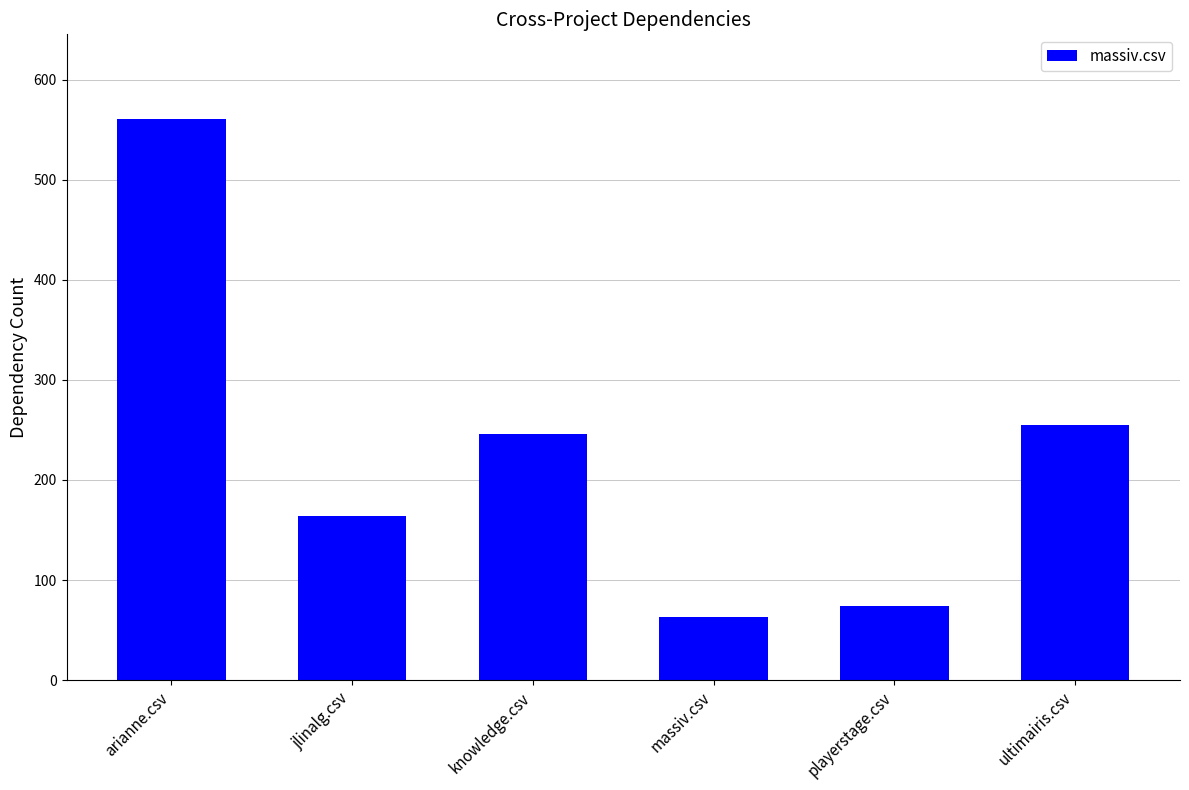

Which has a higher value, ultimairis.csv or massiv.csv?

ultimairis.csv